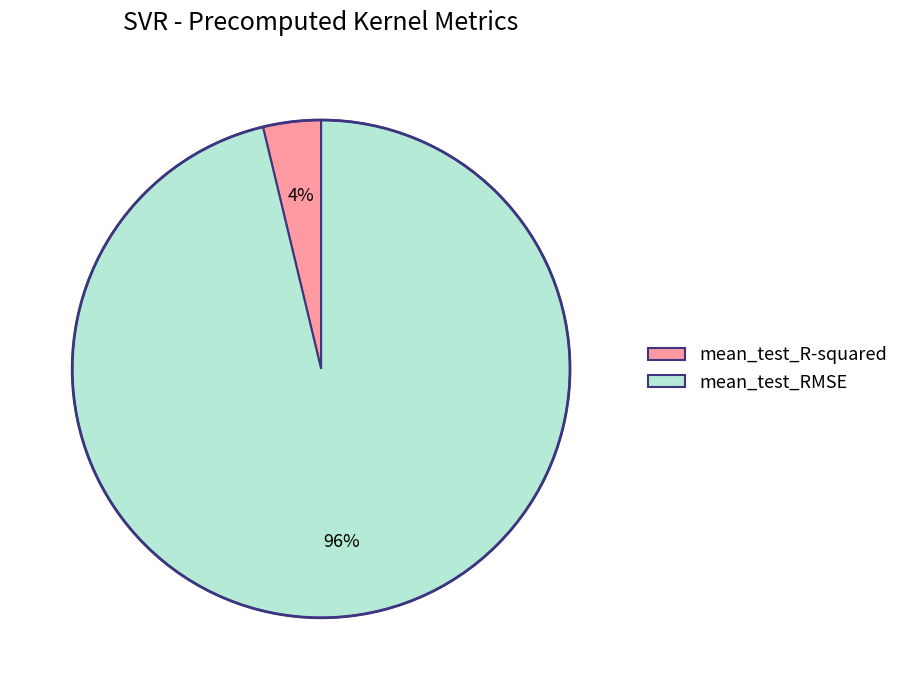

To the nearest percent, what is the difference between the largest and smallest slice percentages?

92%